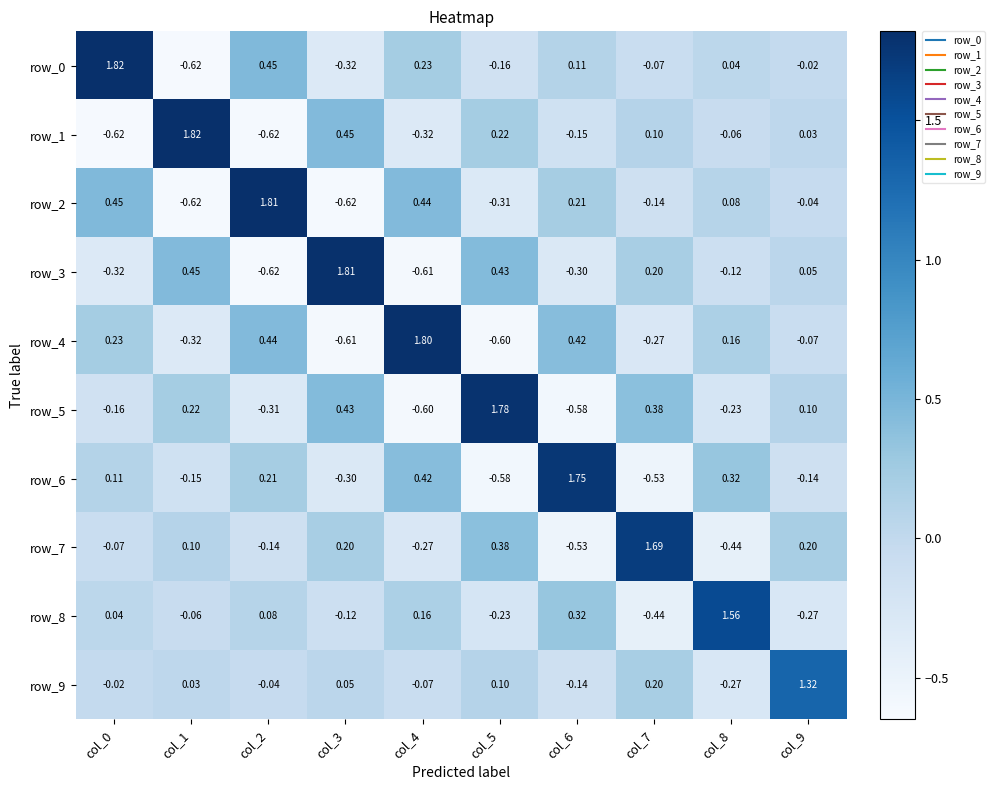

What is the approximate value of row_8 at col_2?

0.1